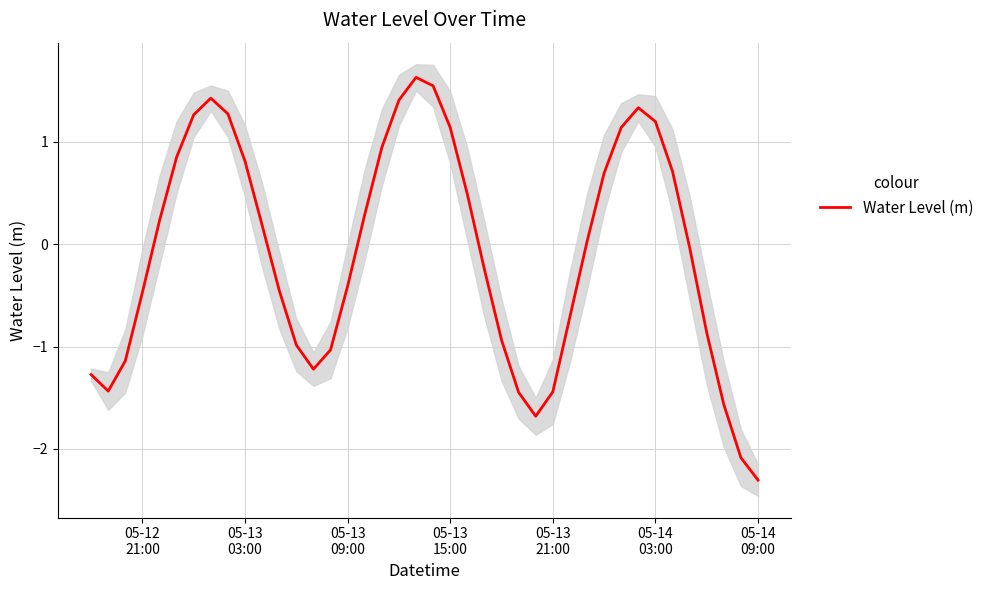

Reading left to right, transcribe all the data shown in this chart.

-1.3	-1.4	-1.1	-0.5	0.2	0.8	1.3	1.4	1.3	0.8	0.2	-0.5	-1.0	-1.2	-1.0	-0.4	0.3	0.9	1.4	1.6	1.5	1.1	0.5	-0.2	-0.9	-1.4	-1.7	-1.4	-0.7	0.0	0.7	1.1	1.3	1.2	0.7	-0.0	-0.9	-1.6	-2.1	-2.3